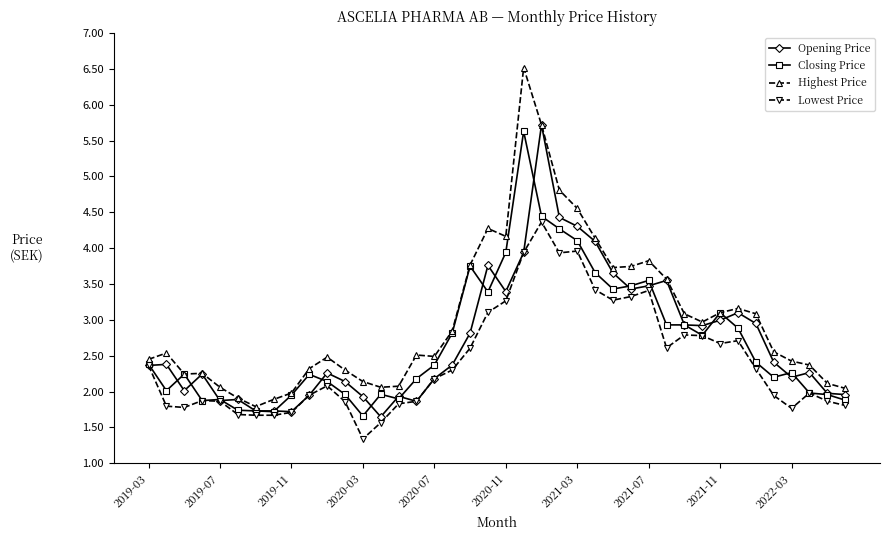

Which series has the largest total across all categories?

Highest Price